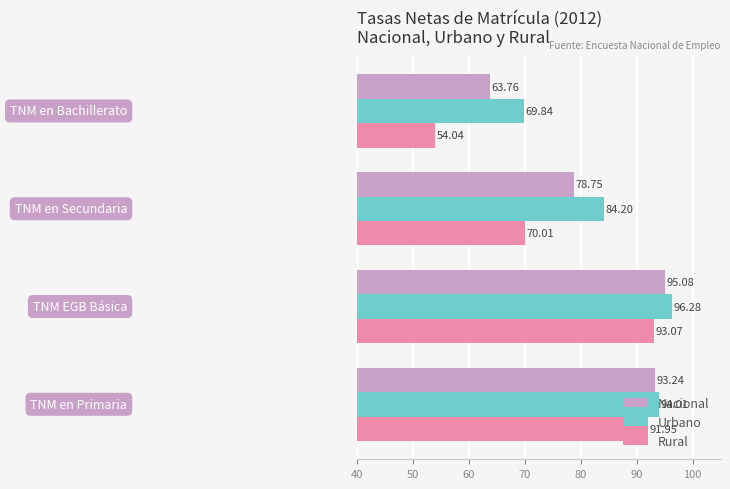

At how many categories does at least one series exceed 65?

4